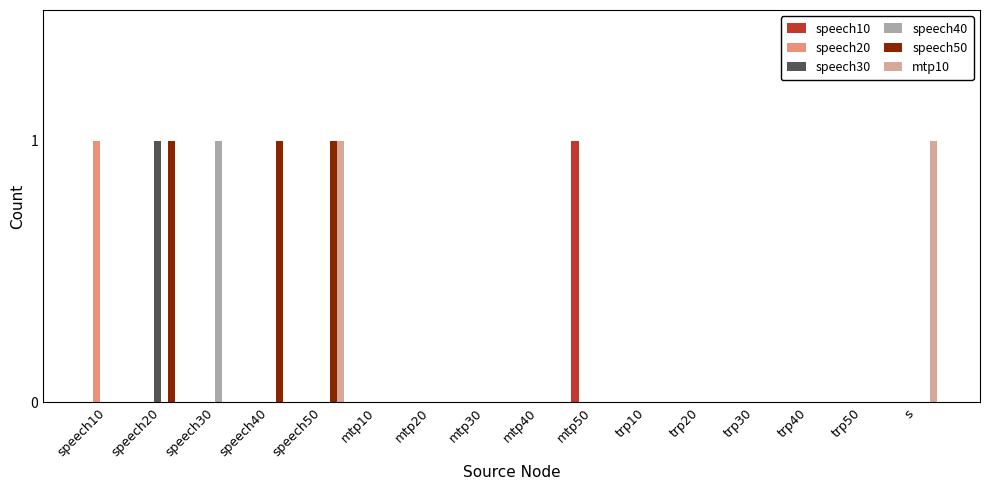

Which series has the largest total across all categories?

speech50